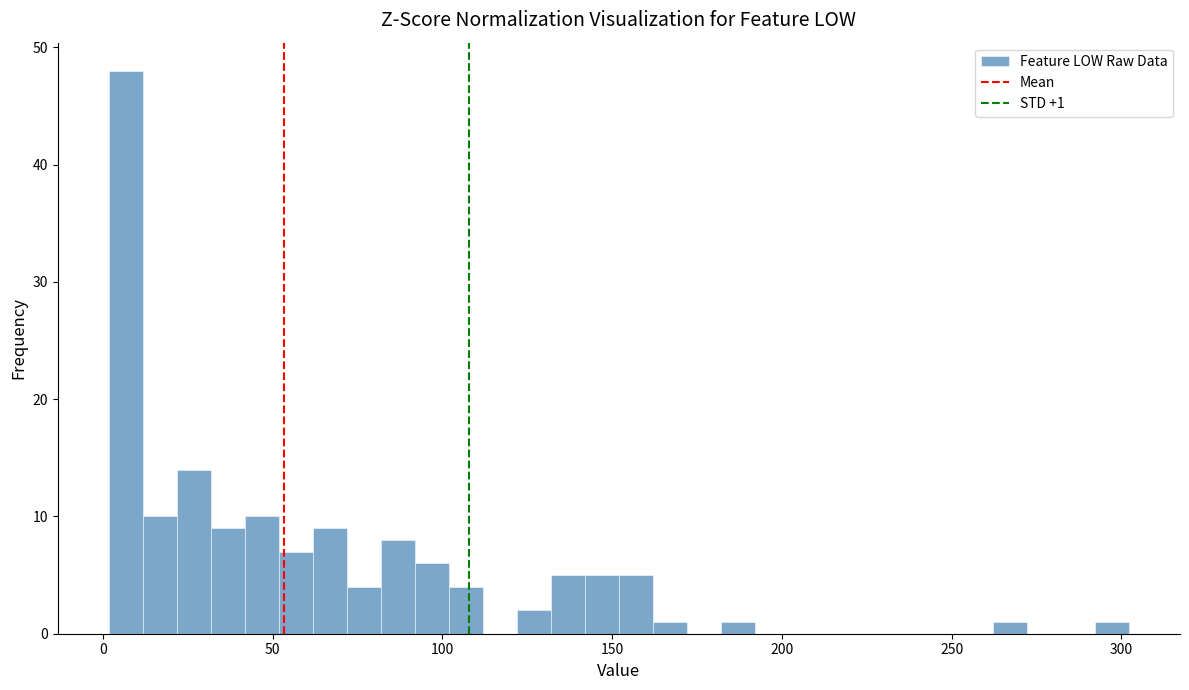

Read against the x-axis, roughly where is the centre of the tallest bar?

5